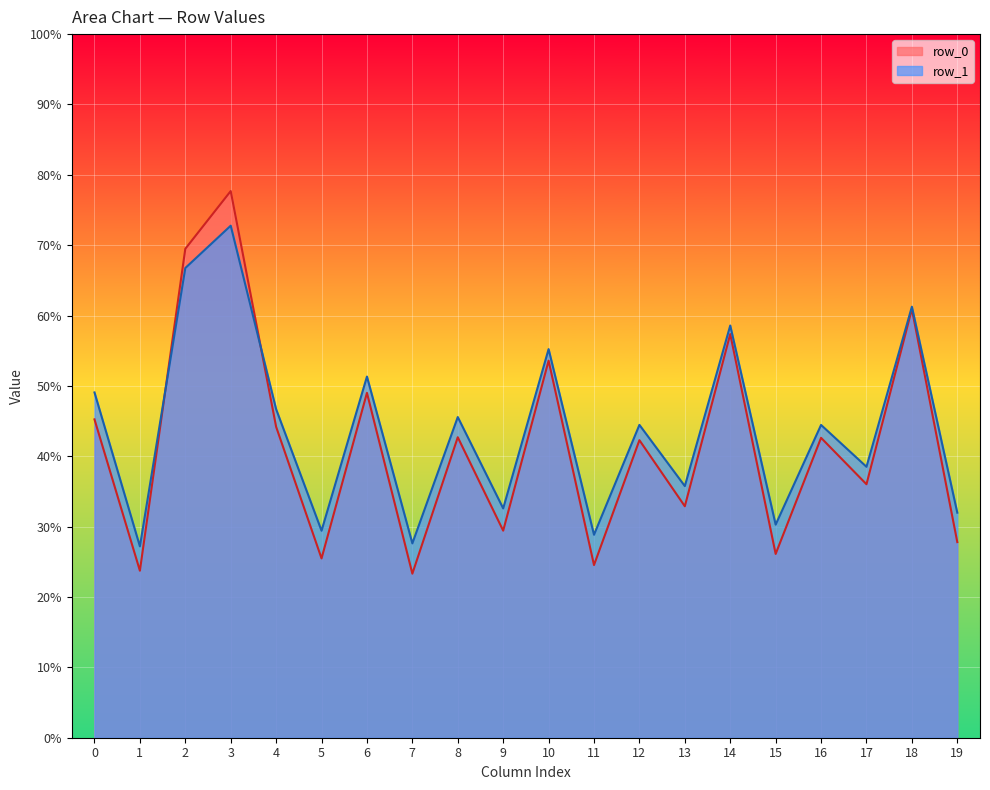

How many lines are shown in the chart?

2